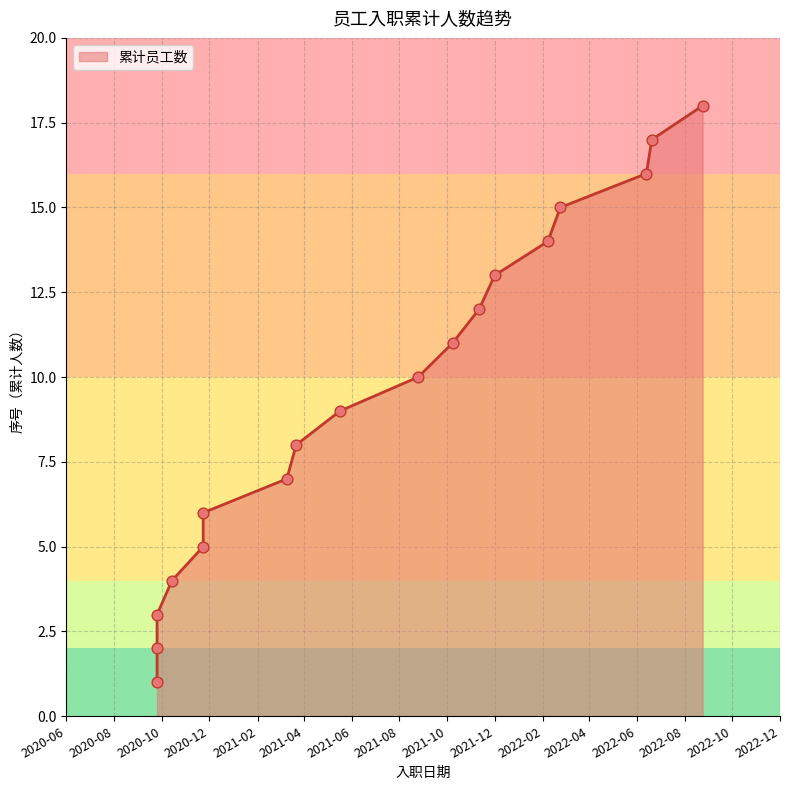

What is the change in value from 2020-09-25 to 2022-02-23?

+14